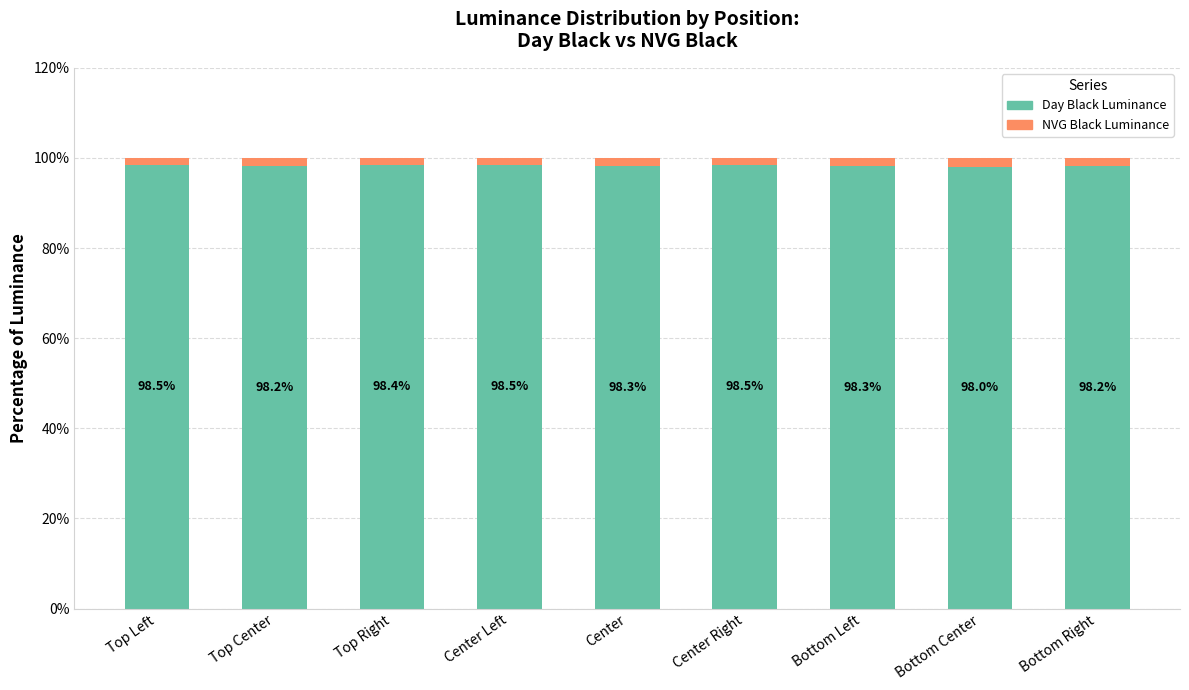

At which label does Day Black Luminance reach its minimum?

Bottom Center